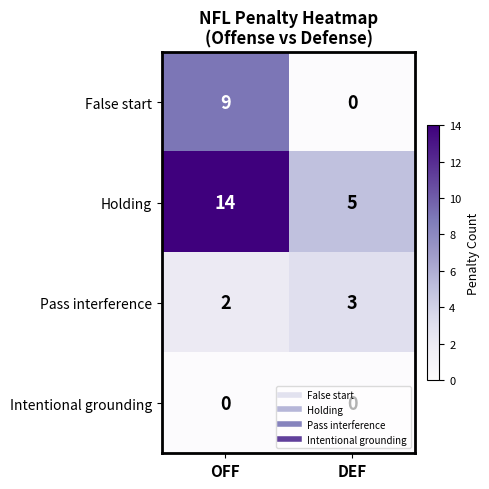

Rank the series by their average value, from lowest to highest.

Intentional grounding, Pass interference, False start, Holding